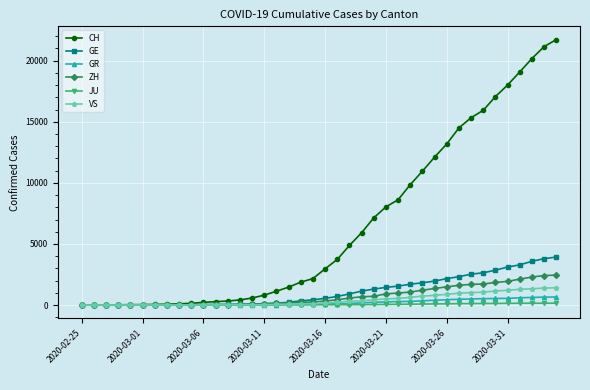

What are all the series names shown in the legend?

CH, GE, GR, ZH, JU, VS